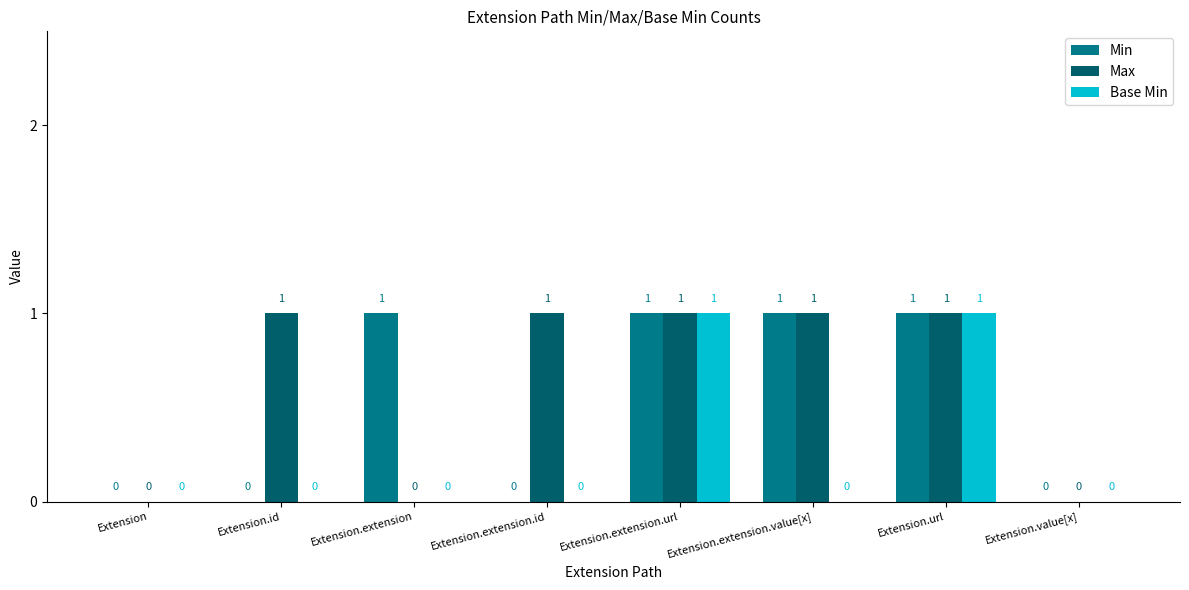

How many Max values are between 0 and 1?

8